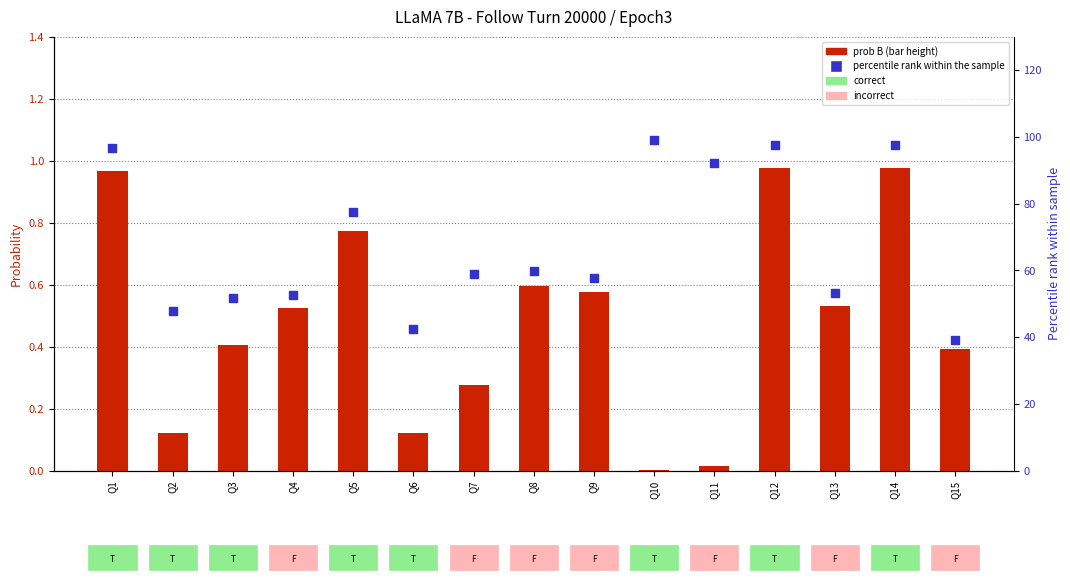

At how many categories does at least one series exceed 42?

14